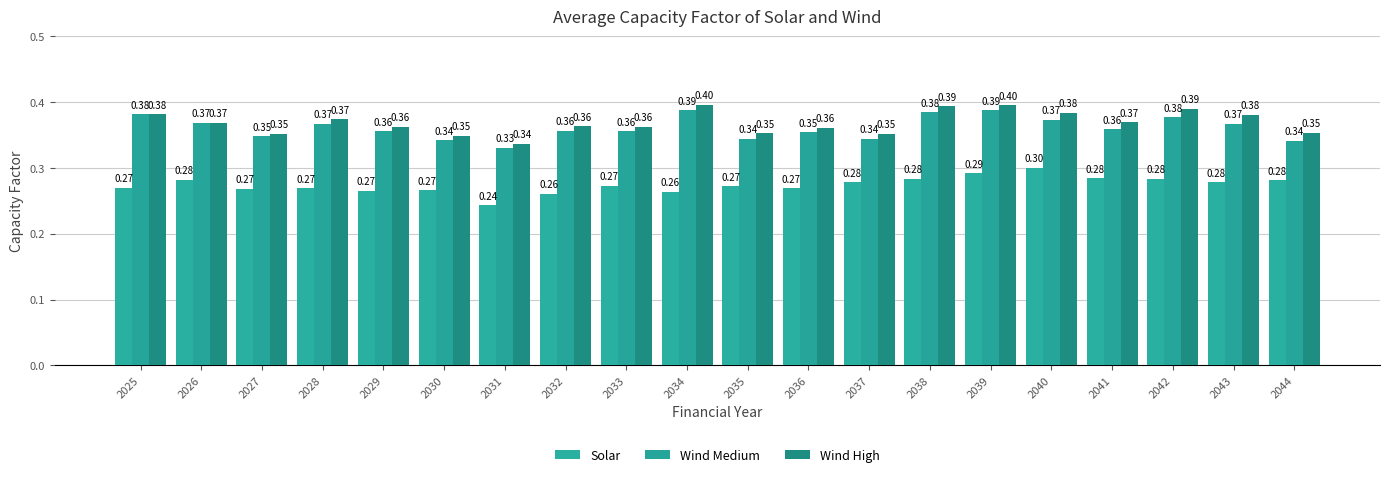

At which label does Wind High reach its peak?

2034